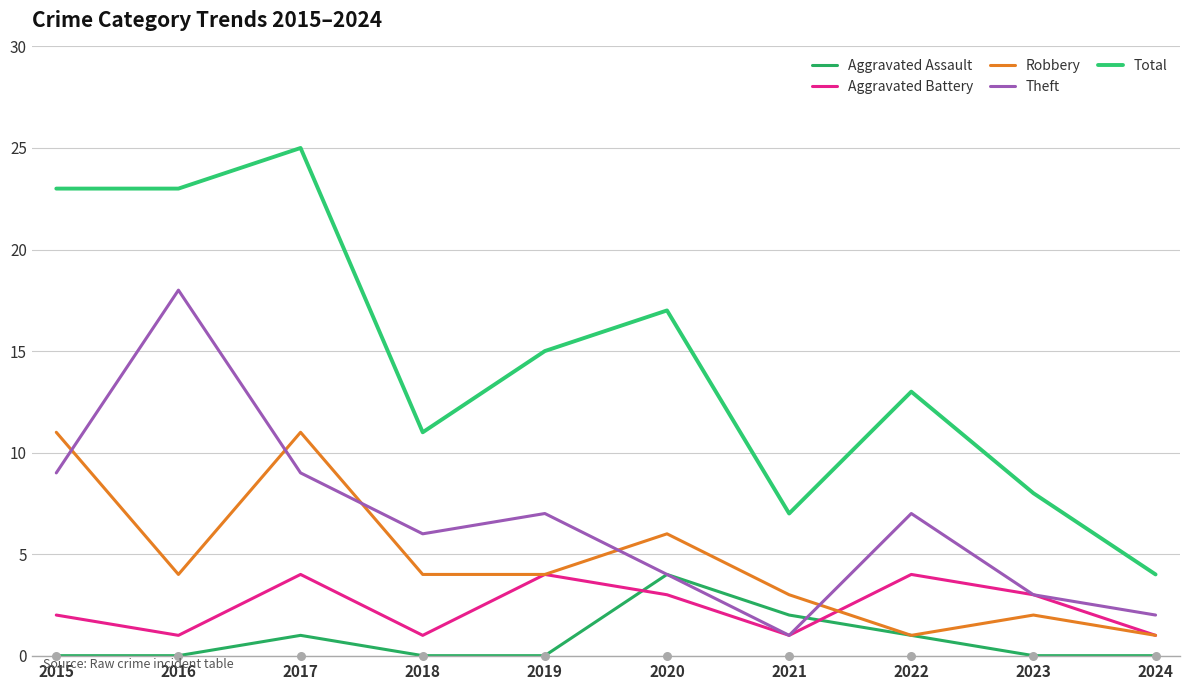

What is the total value across all series at 2016?

46